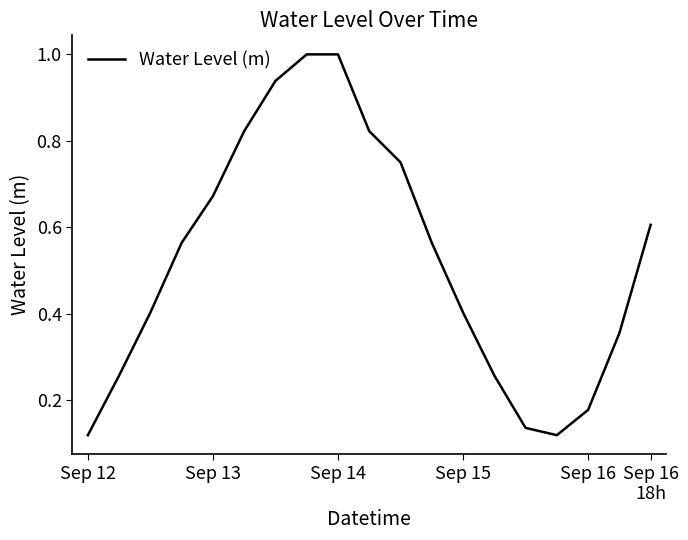

What is the average value?

0.5